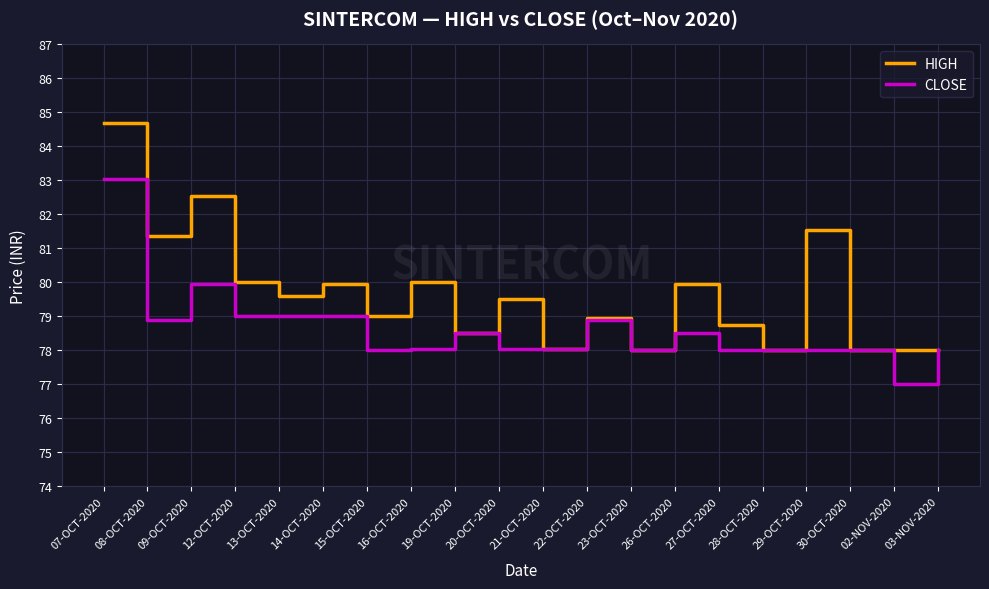

List the series in order of their peak value, lowest first.

CLOSE, HIGH